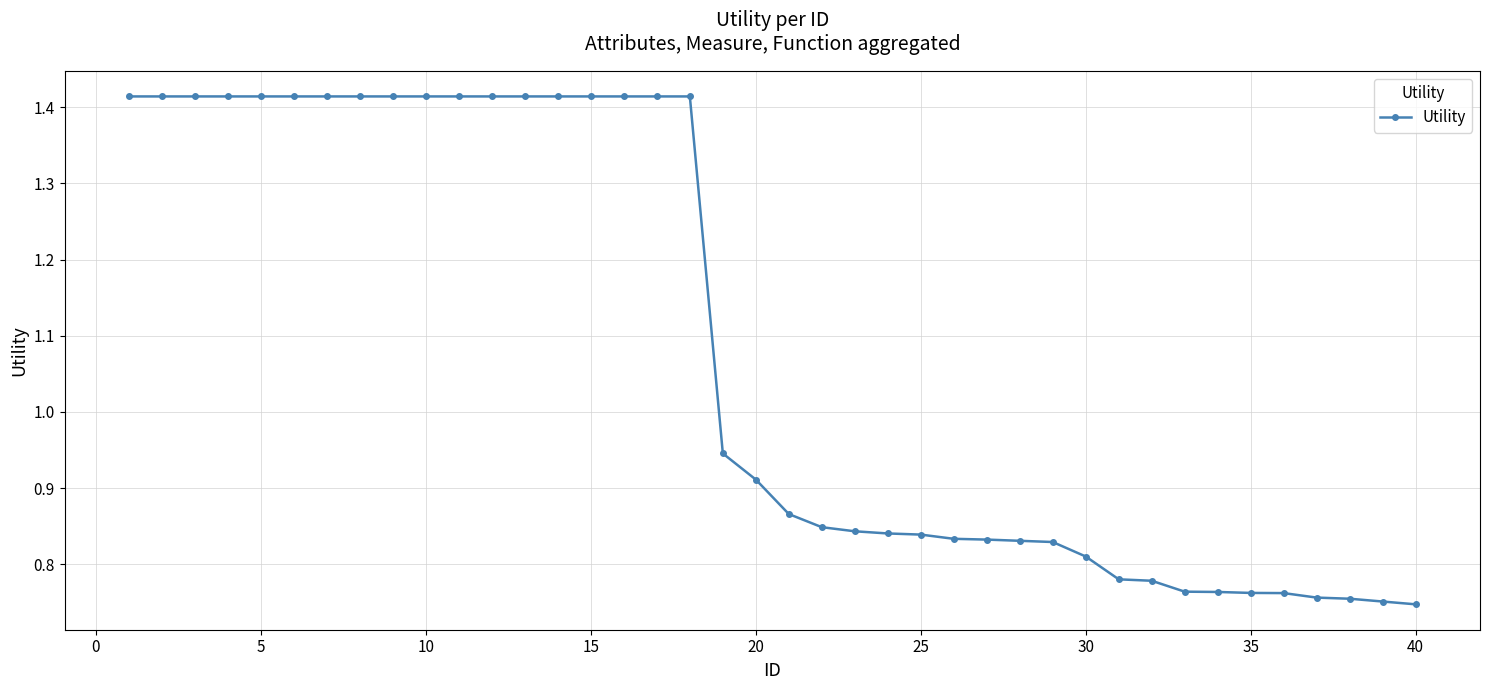

What is the average value?

1.1